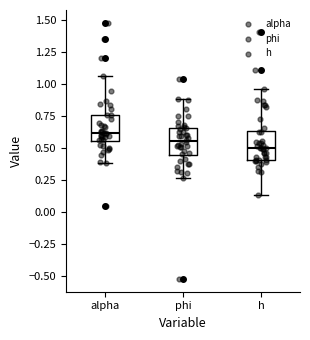

Reading left to right, transcribe this box plot: for each box, give where its median line is, the range the box spans, and where its two whiskers end, as read against the y-axis. The values are not printed on the chart, so give them approximately, as read against the axis.

alpha: median 0.60, box 0.55 to 0.75, whiskers 0.40 to 1.05
phi: median 0.55, box 0.45 to 0.65, whiskers 0.25 to 0.90
h: median 0.50, box 0.40 to 0.65, whiskers 0.15 to 0.95